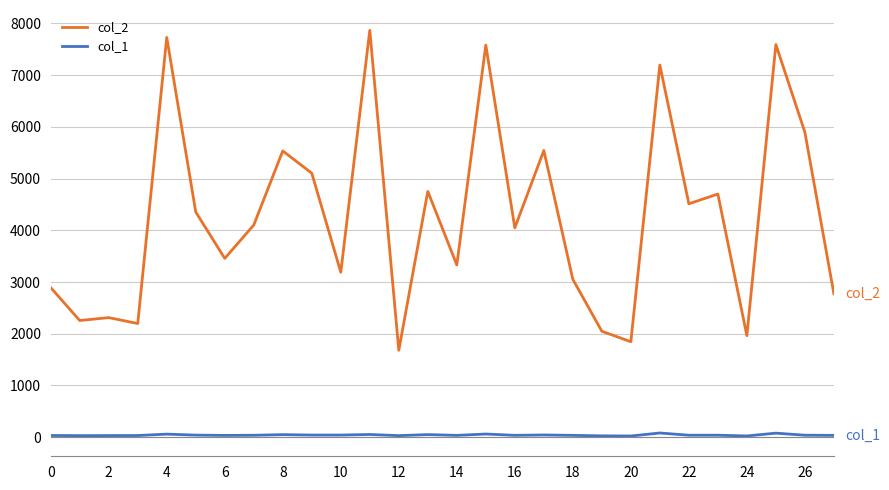

True or false: col_2 and col_1 cross at least once.

False